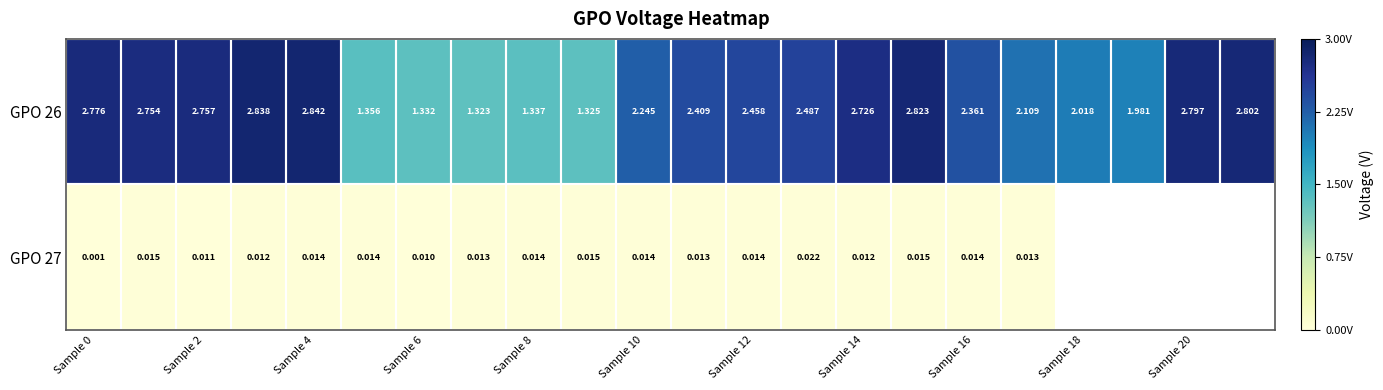

Is the value of GPO 27 at Sample 6 greater than the value of GPO 26 at Sample 4?

No